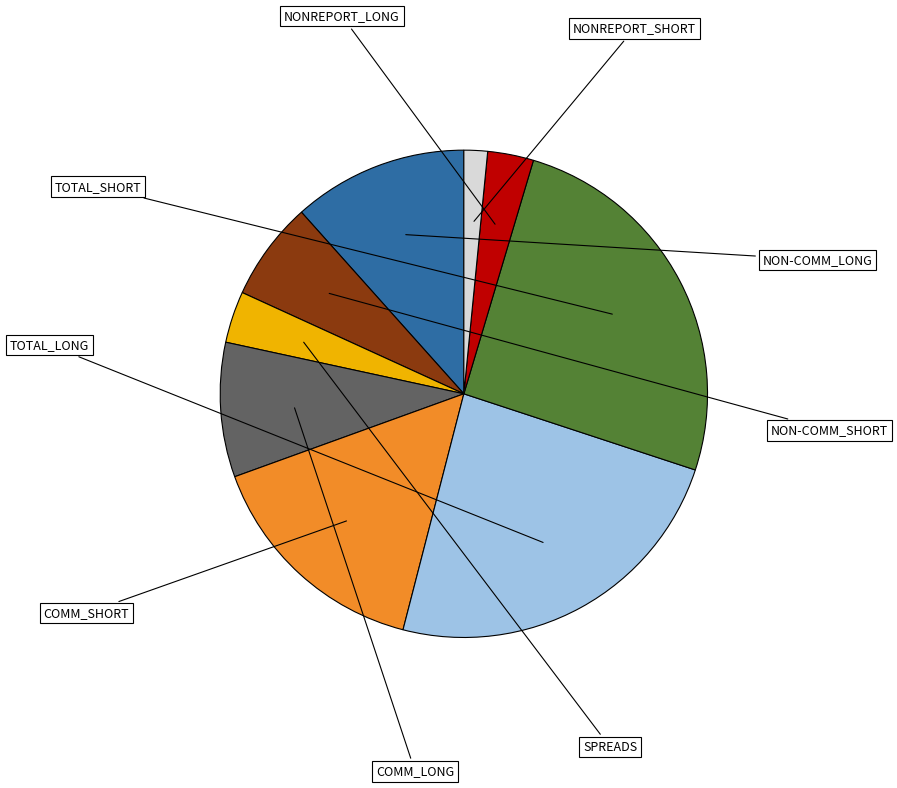

Is it true that TOTAL_LONG is 24% of the pie?

True